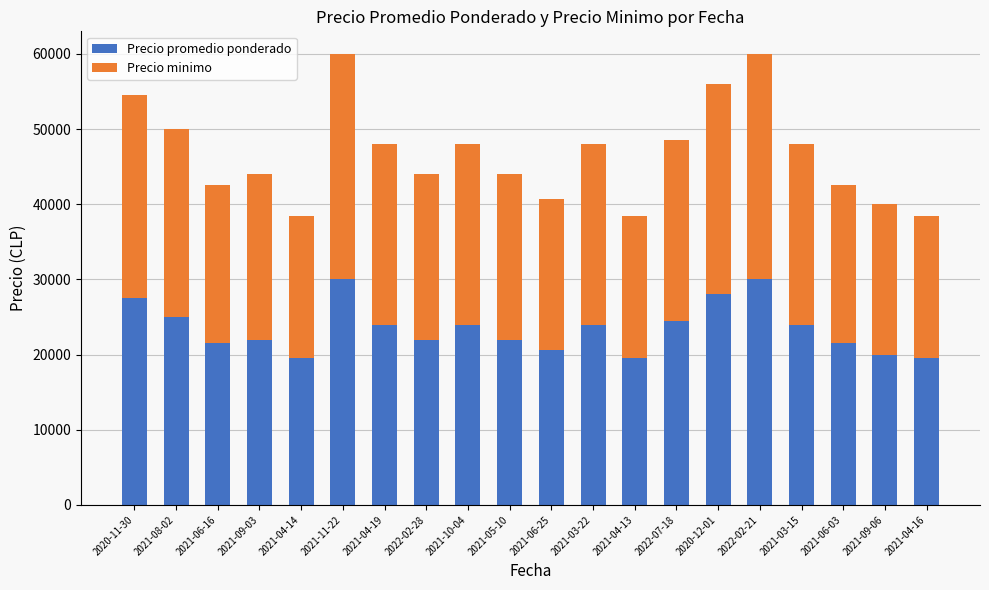

What is the difference between the second highest and second lowest values in the Precio promedio ponderado series?

10500